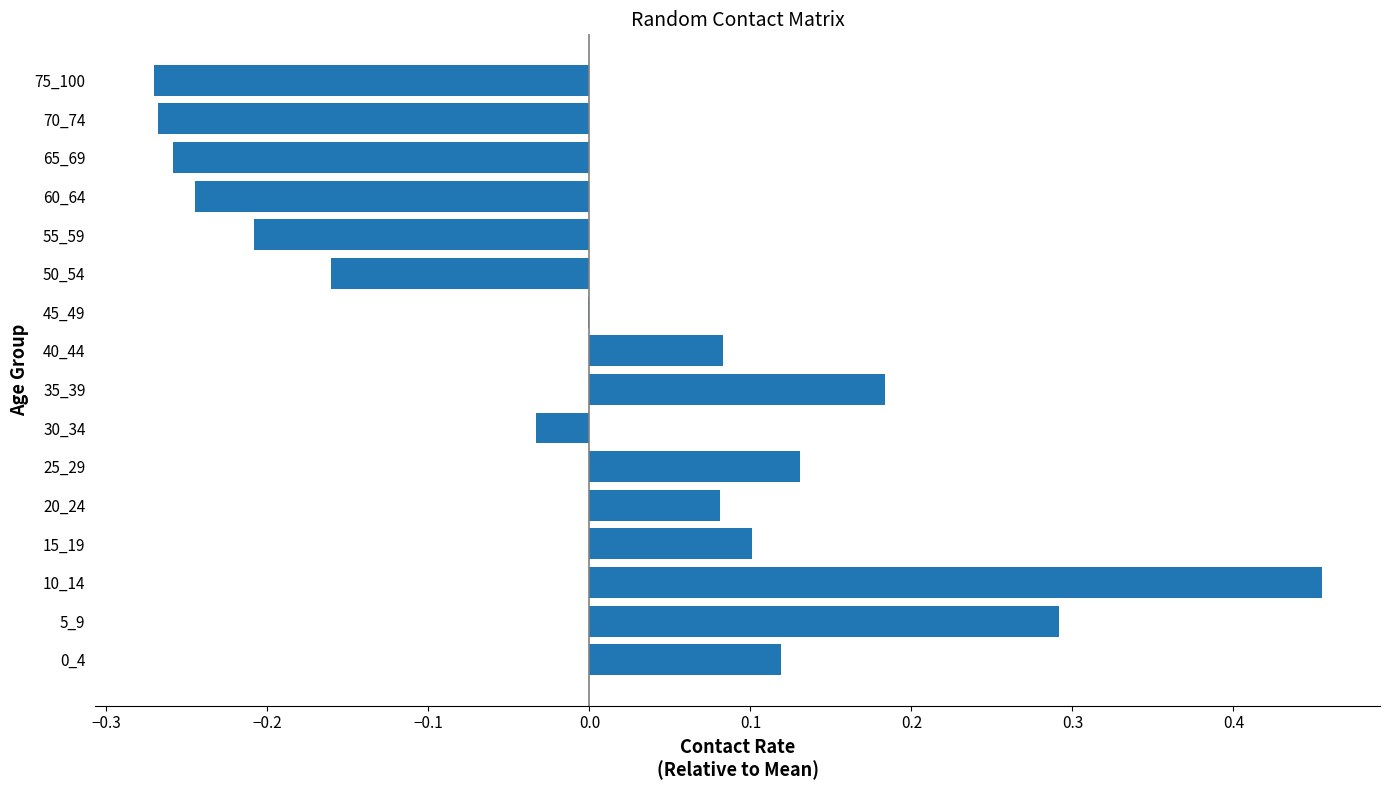

Between 20_24 and 35_39, which is larger?

35_39